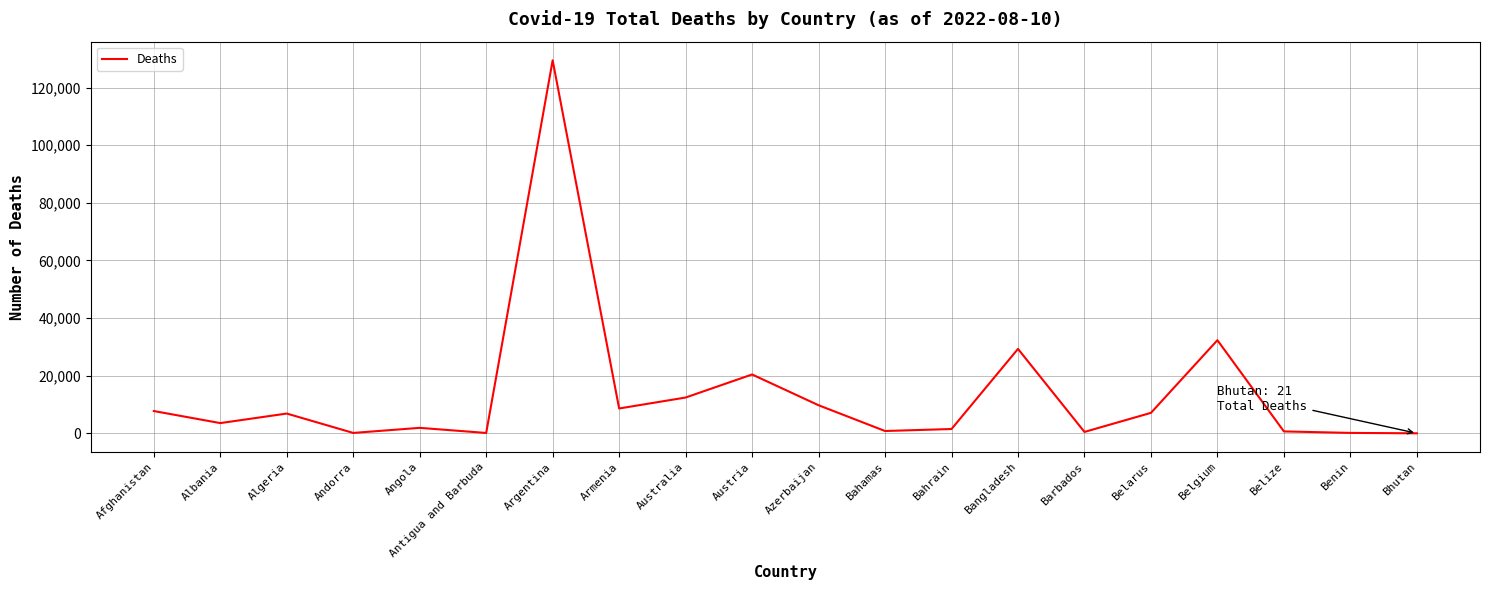

Count the number of data series in this chart.

1